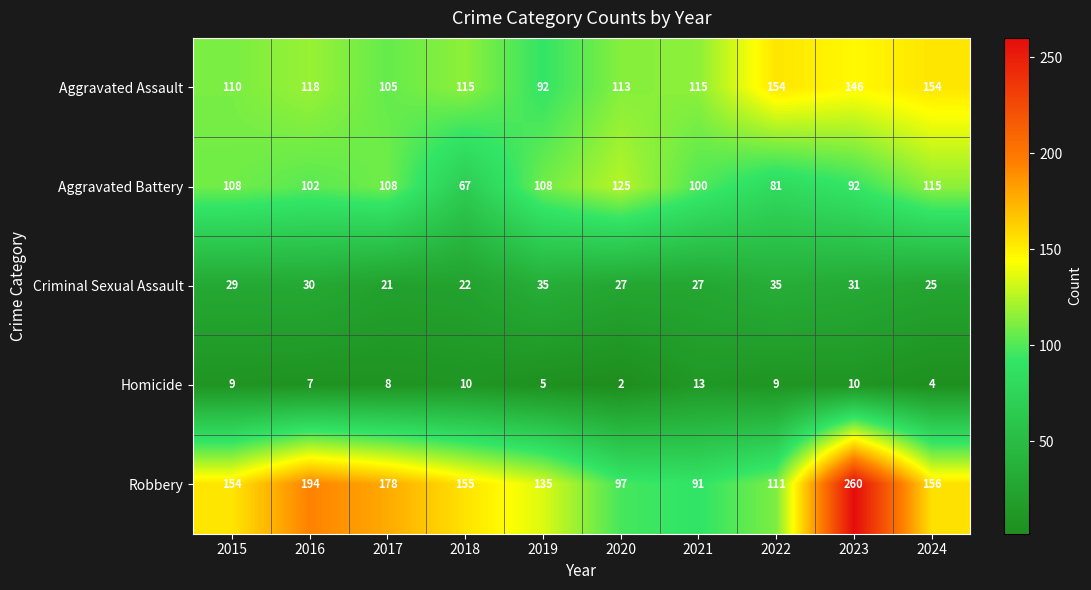

Which label corresponds to the smallest value in the chart?

2020